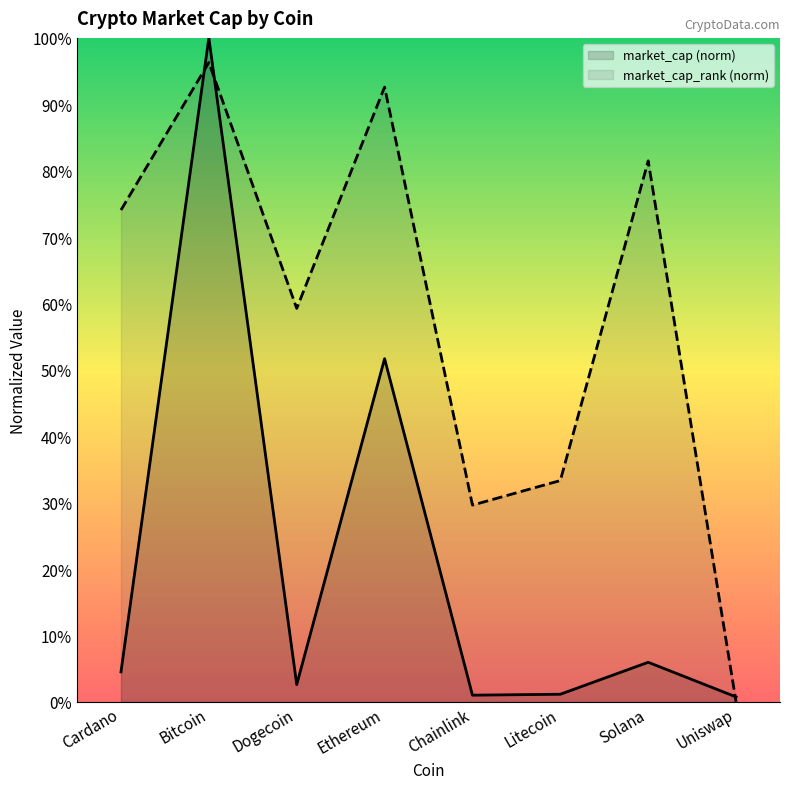

Reading left to right, transcribe all the data shown in this chart.

market_cap: Cardano=0.0	Bitcoin=1.0	Dogecoin=0.0	Ethereum=0.5	Chainlink=0.0	Litecoin=0.0	Solana=0.1	Uniswap=0.0
market_cap_rank: Cardano=0.7	Bitcoin=1.0	Dogecoin=0.6	Ethereum=0.9	Chainlink=0.3	Litecoin=0.3	Solana=0.8	Uniswap=0.0